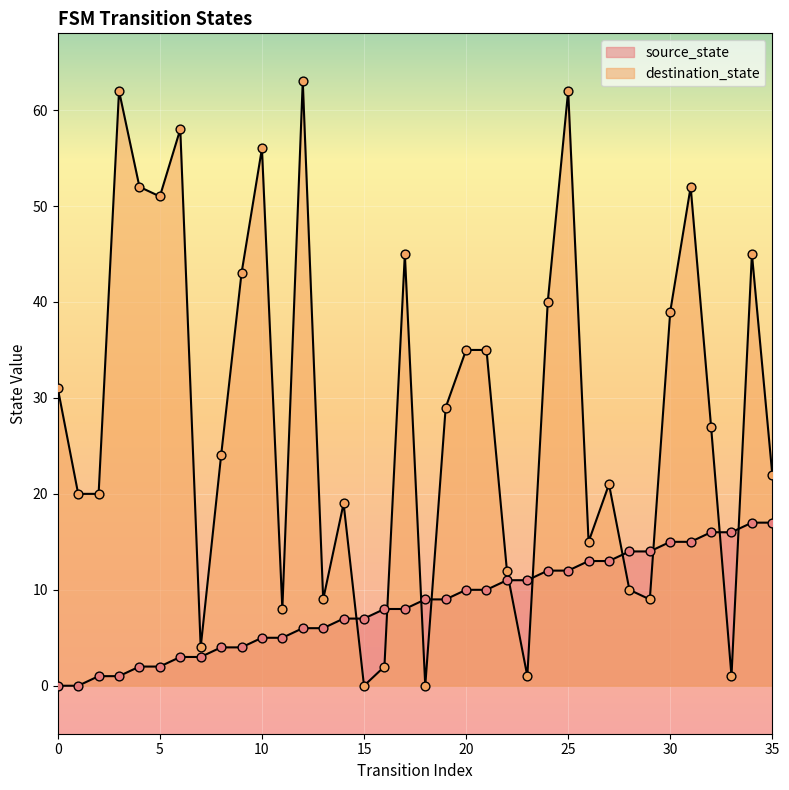

At which category is the sum across all series the highest?

25